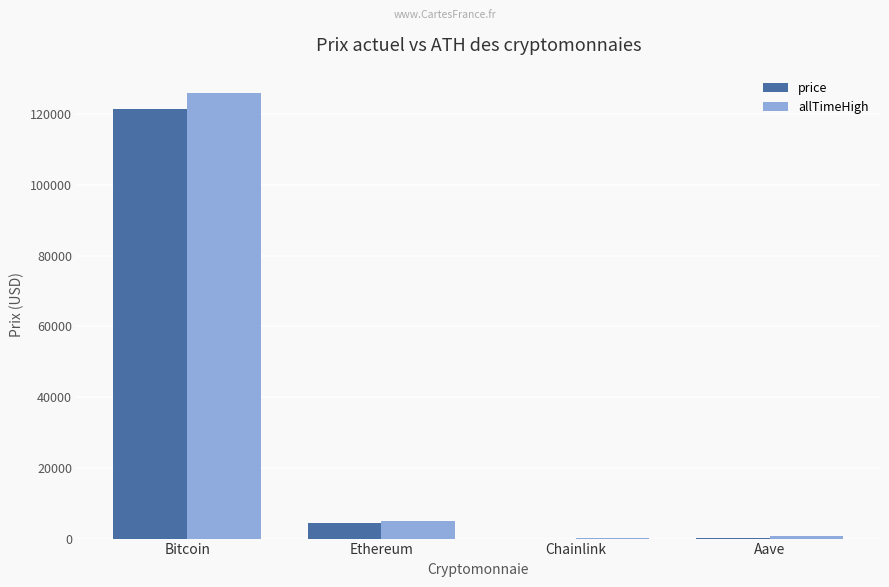

Which series changed the most between Bitcoin and Aave?

allTimeHigh